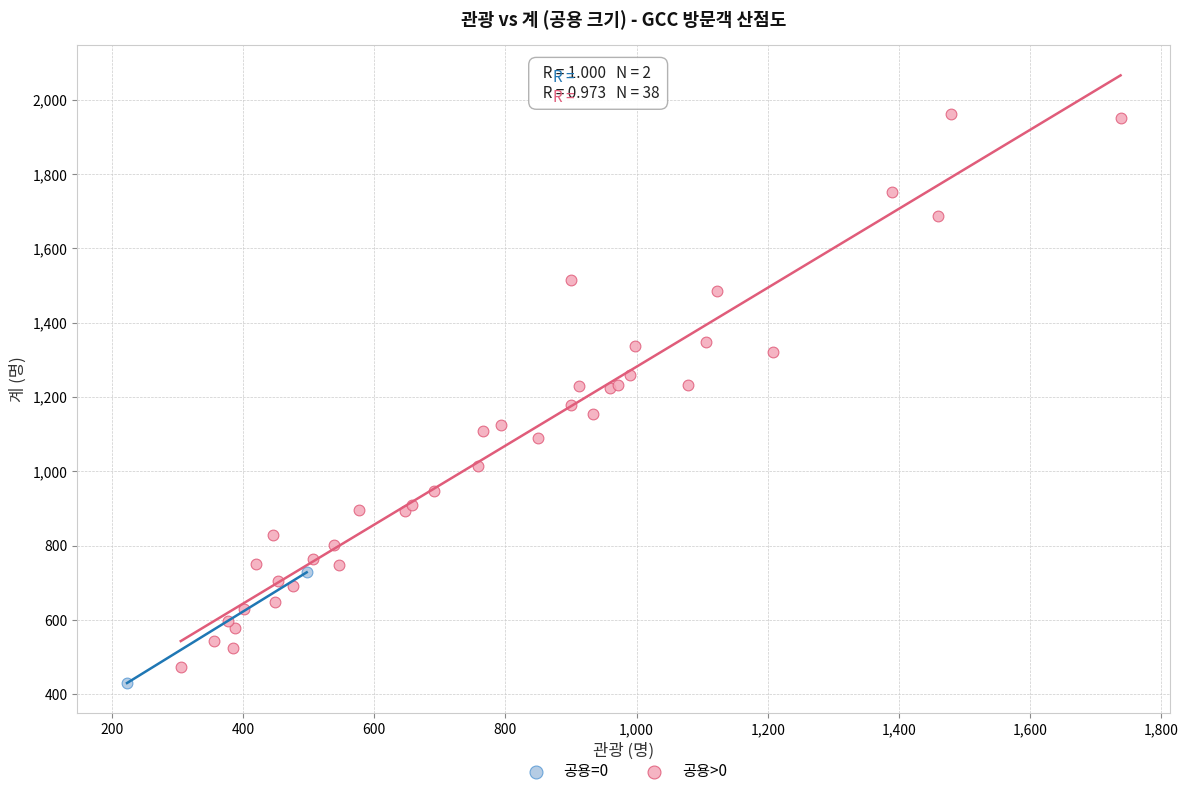

What are all the series names shown in the legend?

공용=0, 공용>0